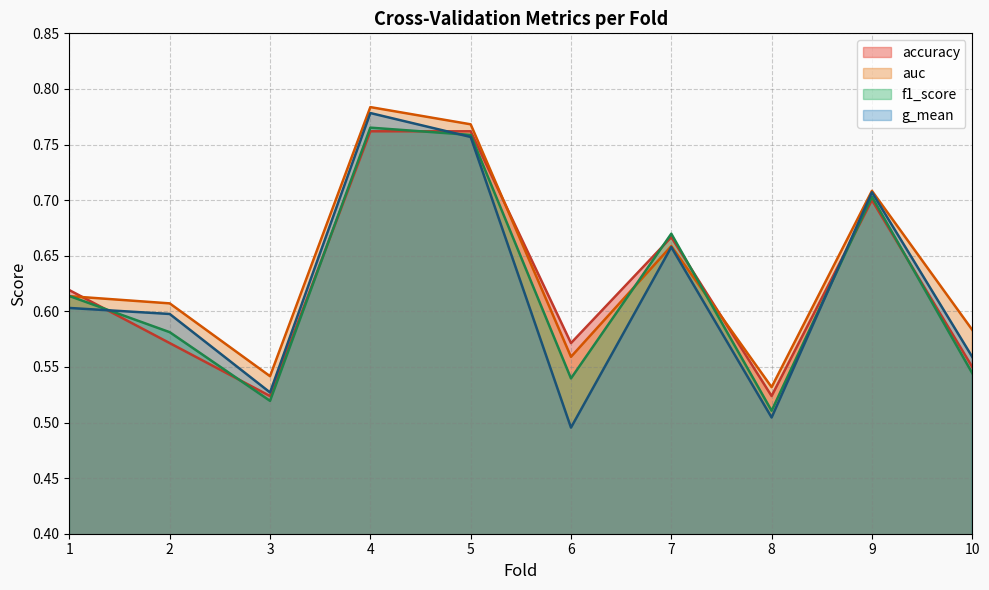

How many f1_score values are between 0 and 1?

10